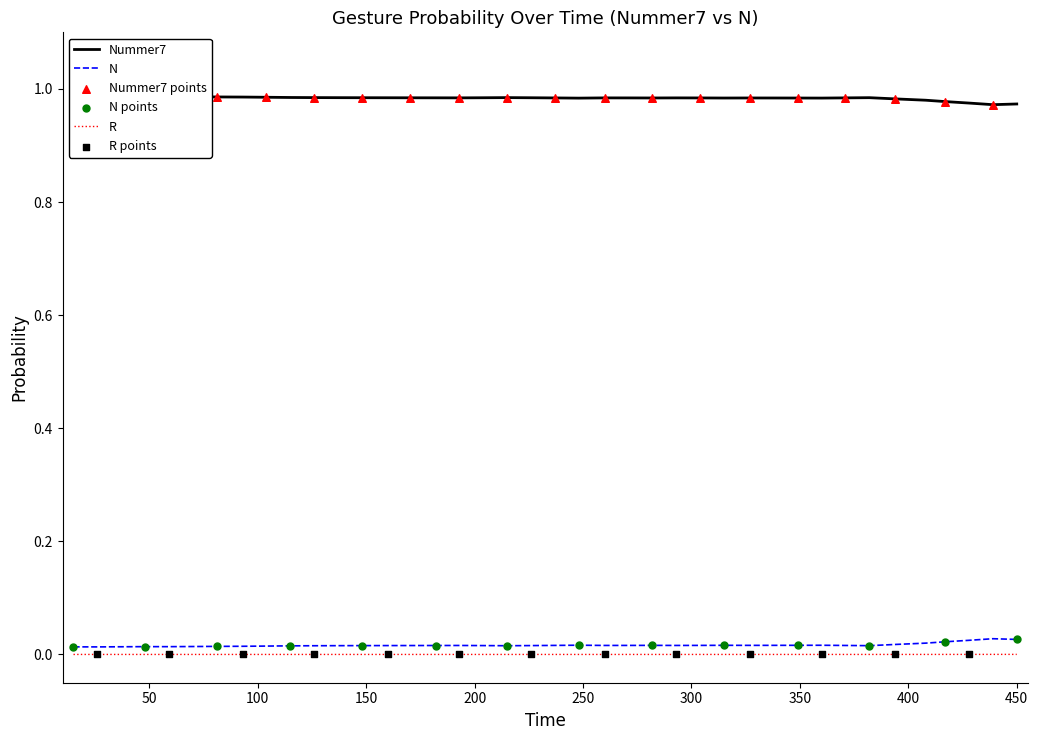

Which series reaches the maximum Y coordinate?

Nummer7